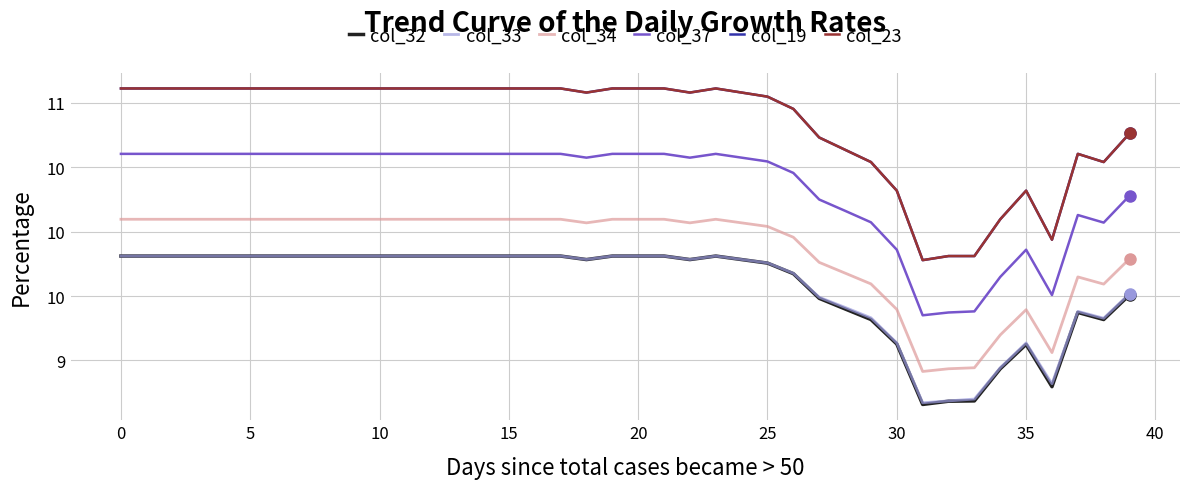

True or false: col_37 and col_34 cross at least once.

False